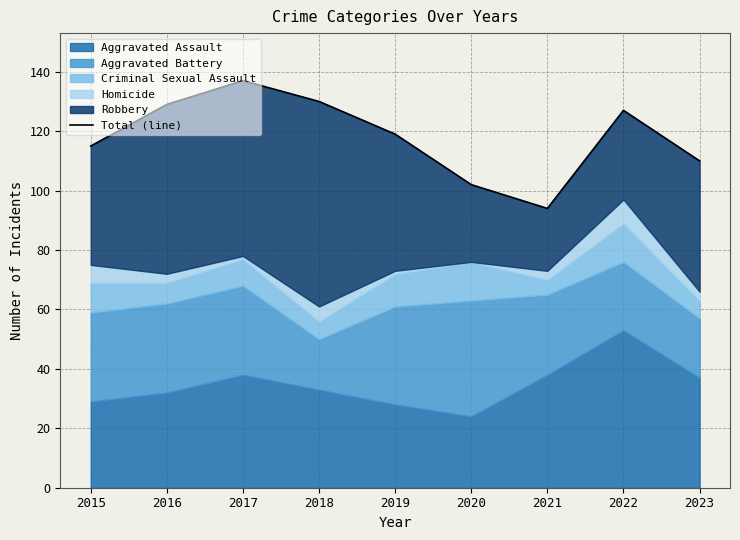

How many lines are shown in the chart?

1